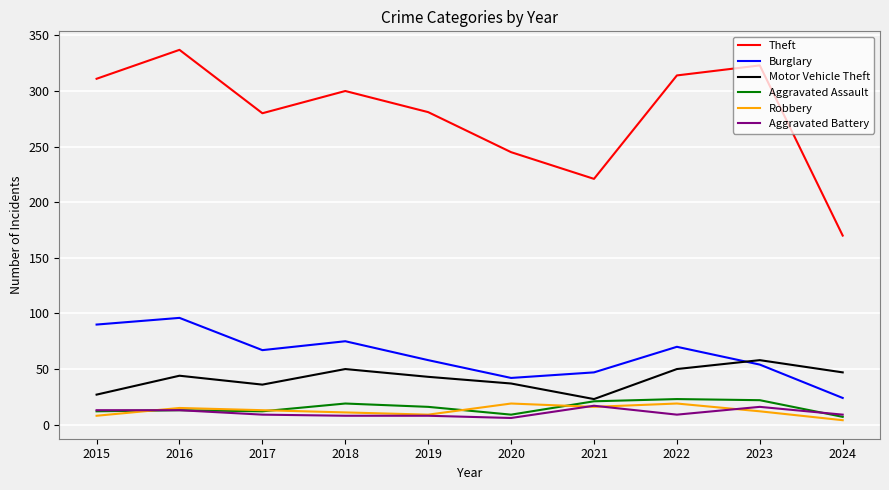

What is the maximum value shown in the chart?

337